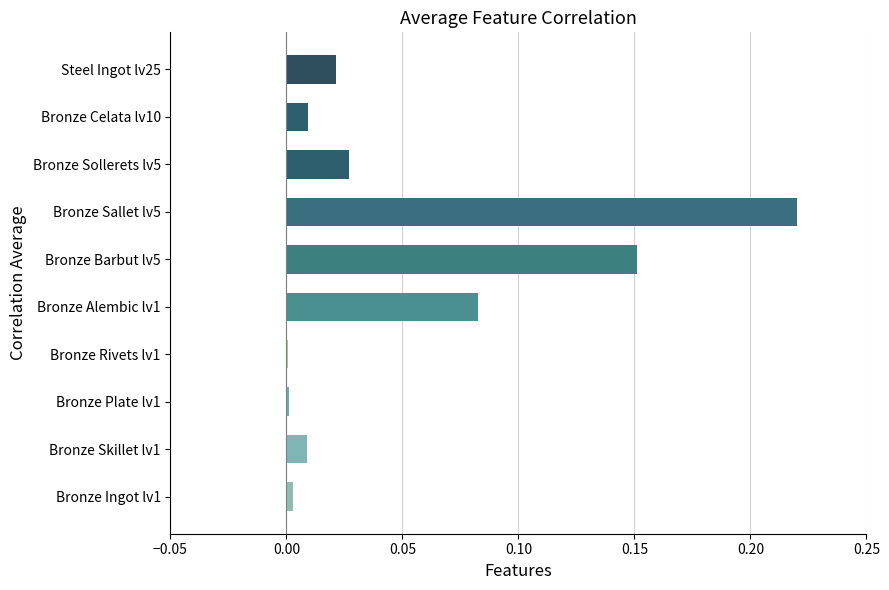

Which category has the highest value across all series?

Bronze Sallet lv5